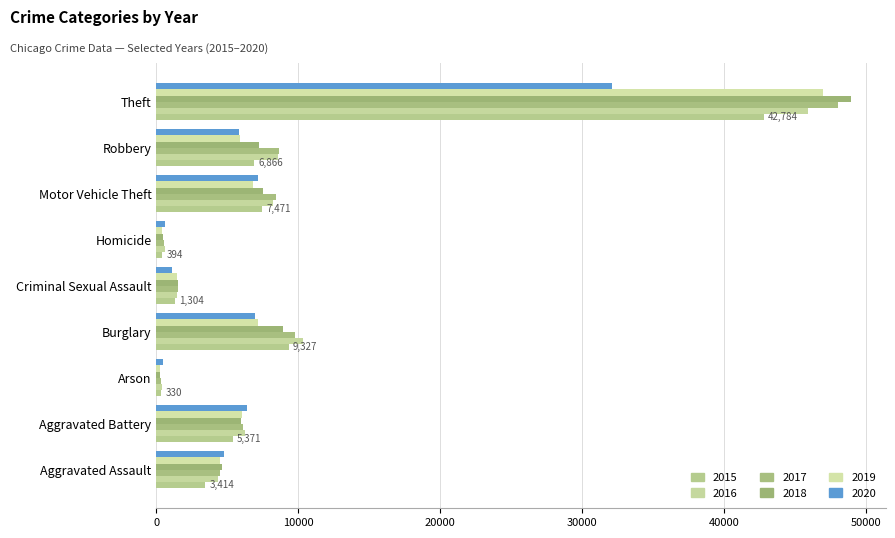

Which series has the largest range (max minus min)?

2018